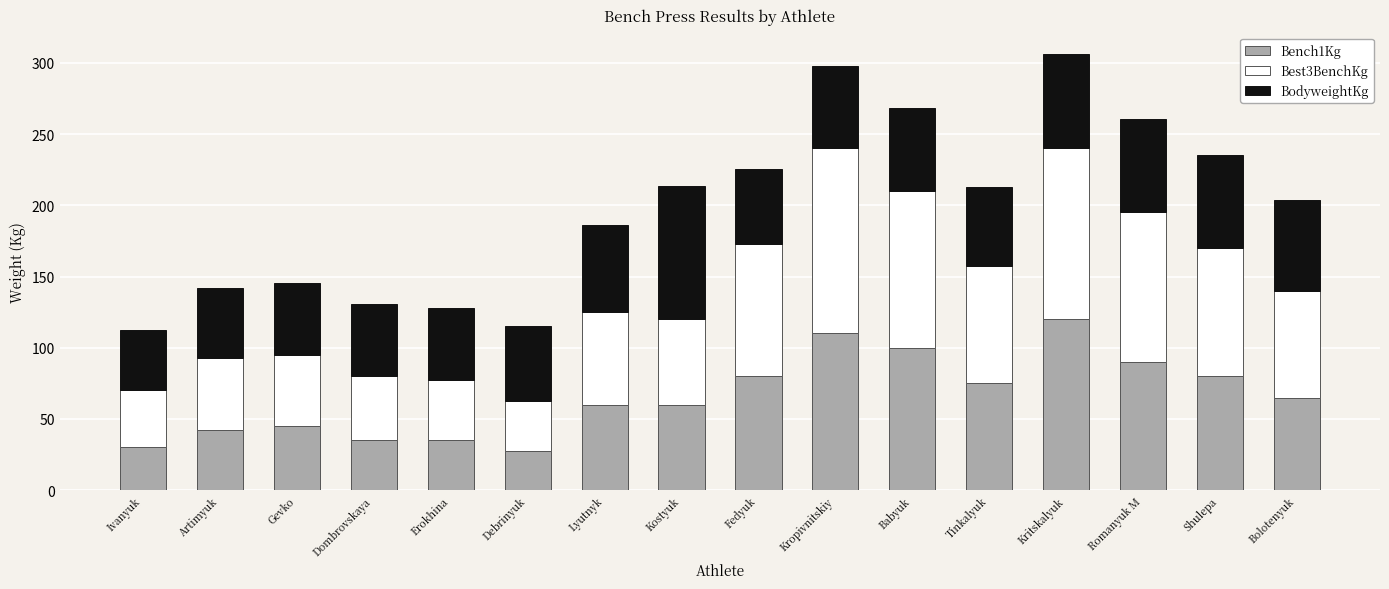

What is the maximum value for Bench1Kg?

120.0